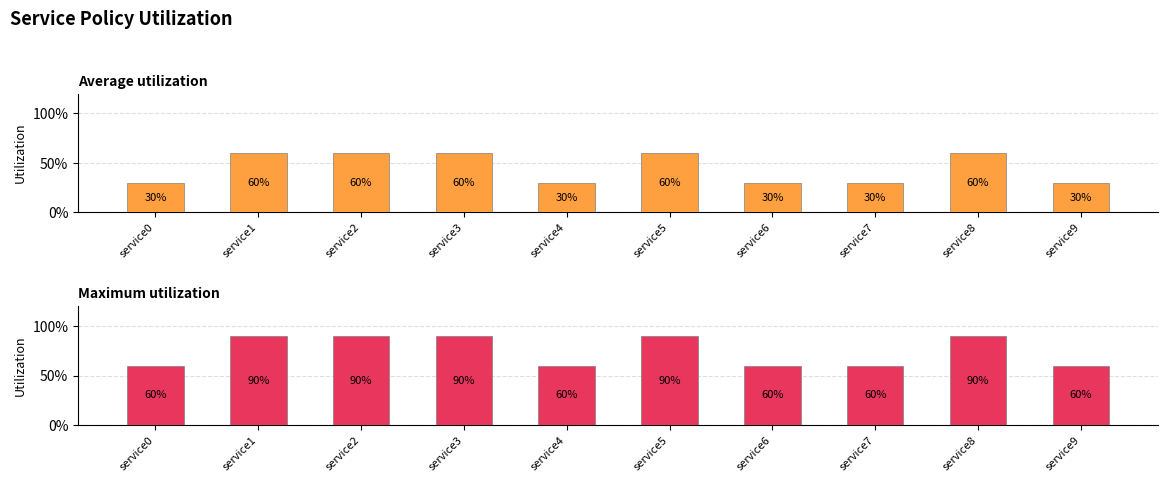

The value of Maximum utilization at service5 is 0.9. True or false?

True